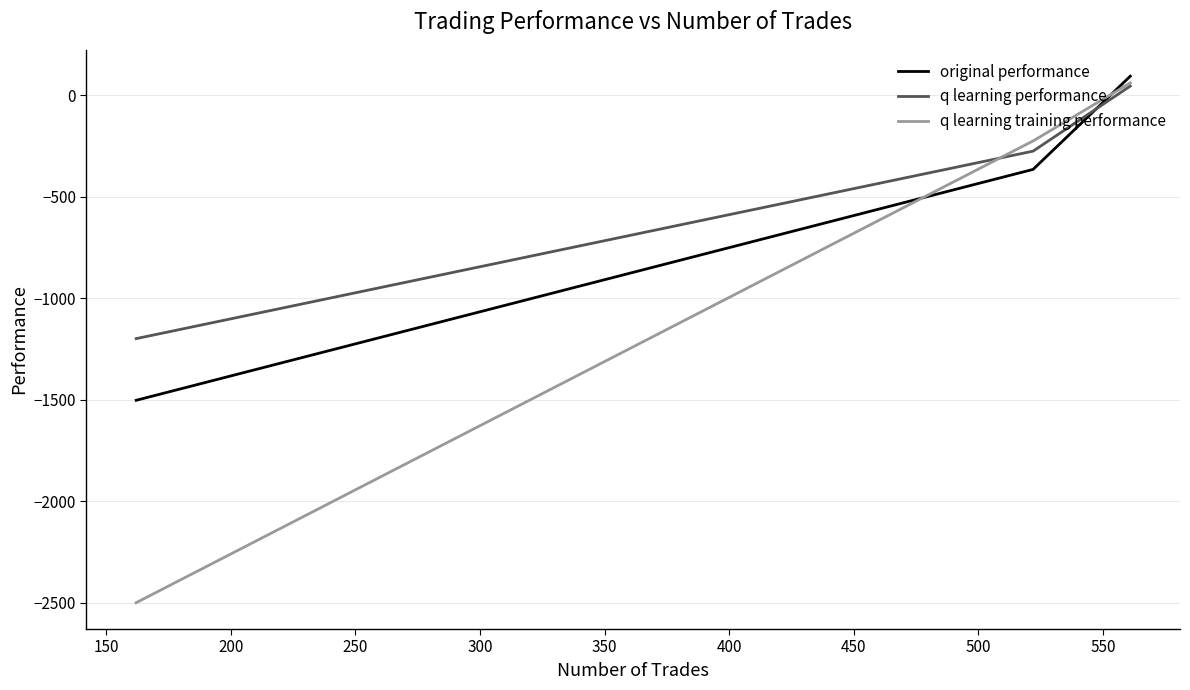

Reading left to right, transcribe all the data shown in this chart.

original performance: -1502.7	-364.9	94.4
q learning performance: -1198.8	-275.0	45.6
q learning training performance: -2500.0	-224.7	60.9